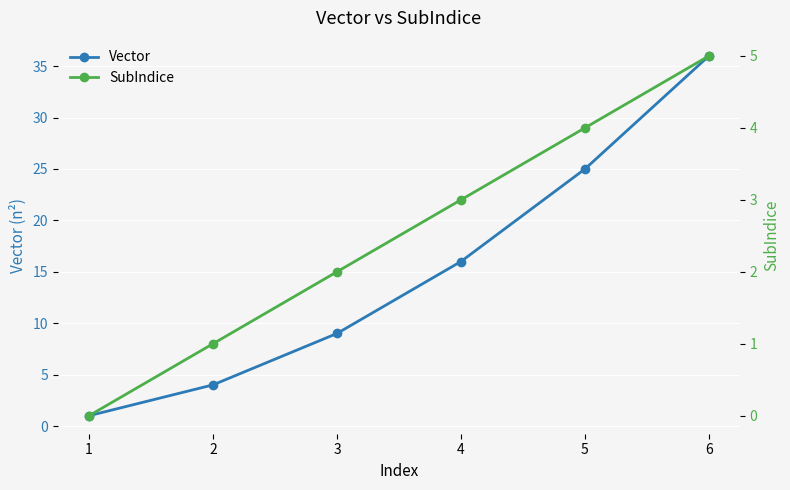

True or false: SubIndice and Vector cross at least once.

False